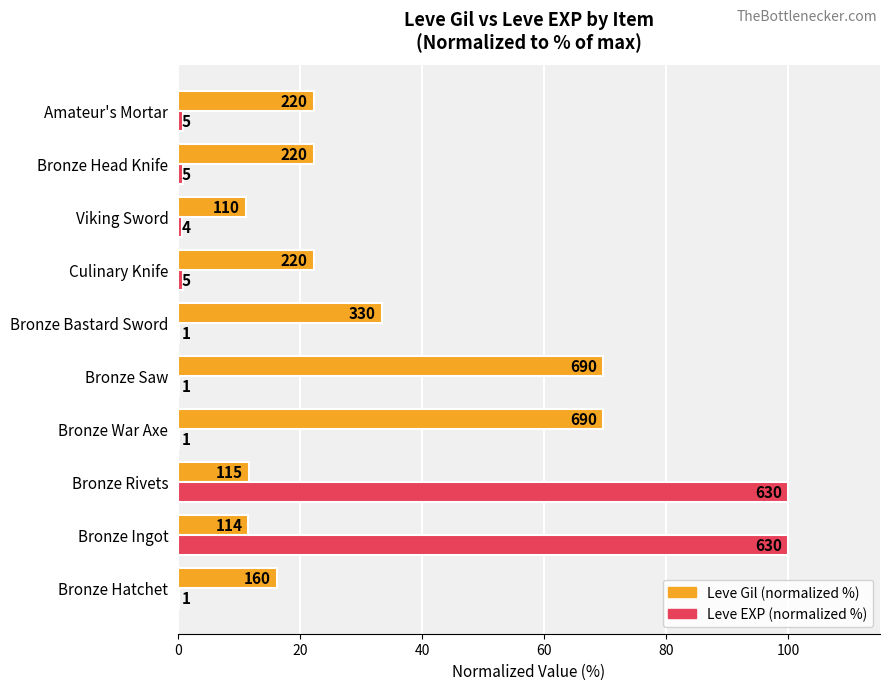

Count the number of categories in the chart.

10